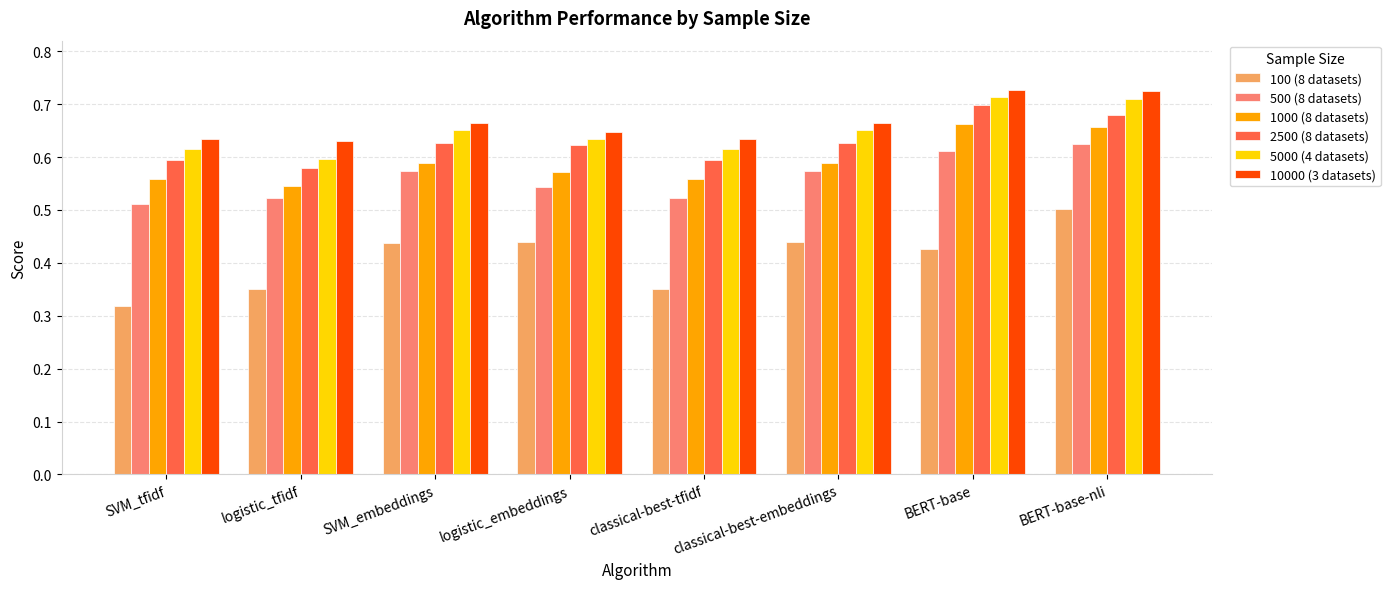

How many categories are shown in the chart?

8